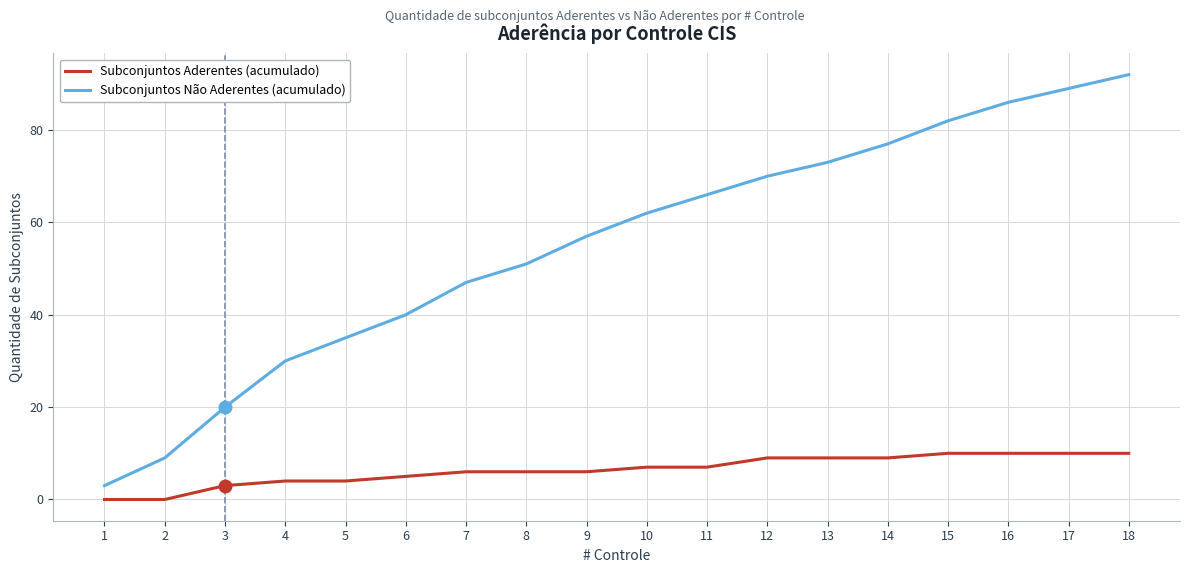

True or false: Subconjuntos Não Aderentes (acumulado) has a value of 20 at 3.

True